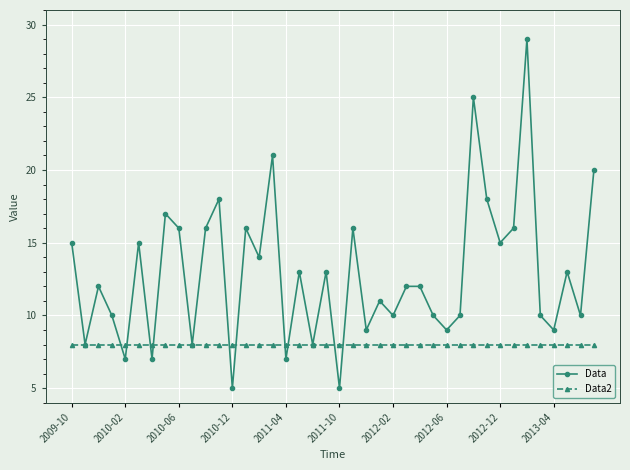

Which series has the largest total across all categories?

Data